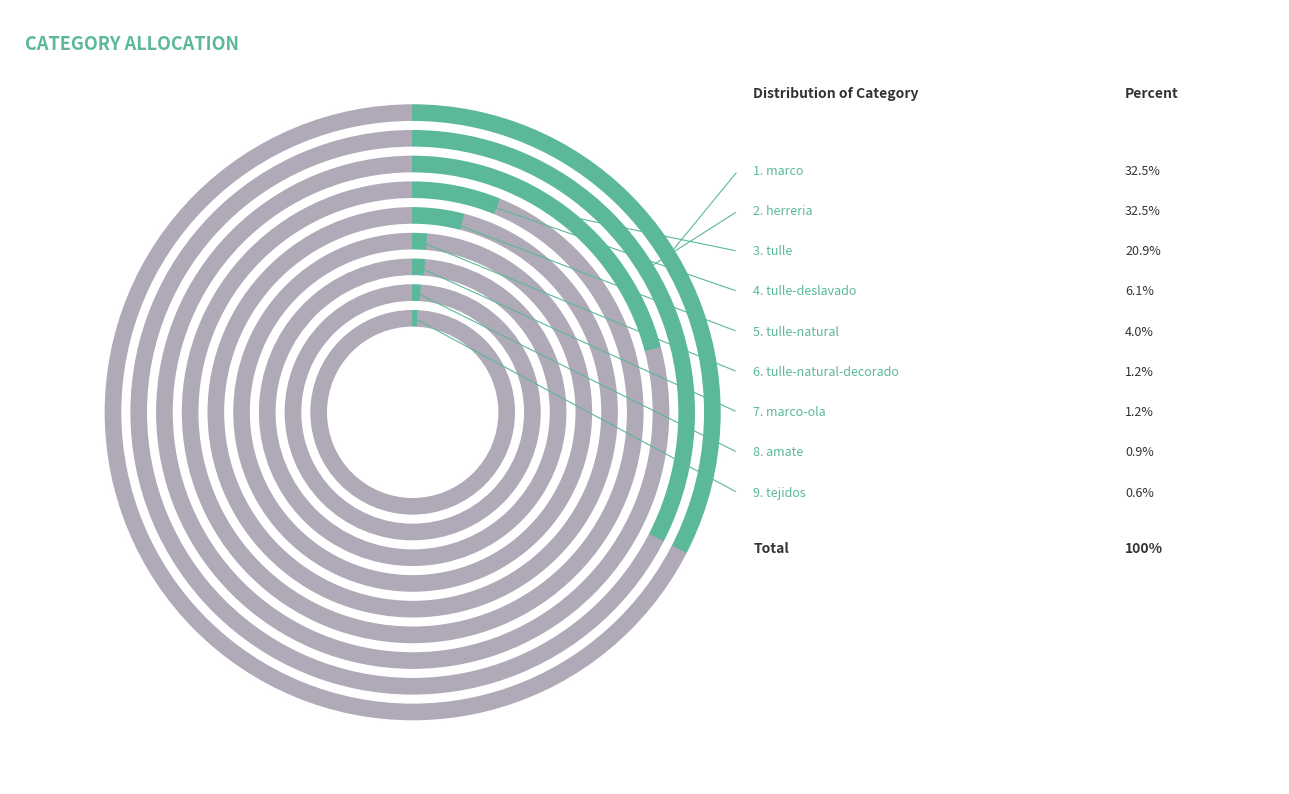

Is it true that tejidos is 6% of the pie?

False